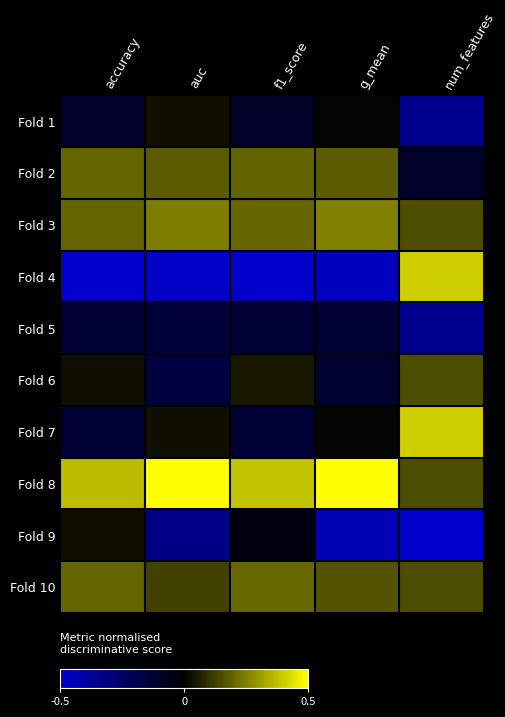

At how many categories does at least one series exceed 0?

5